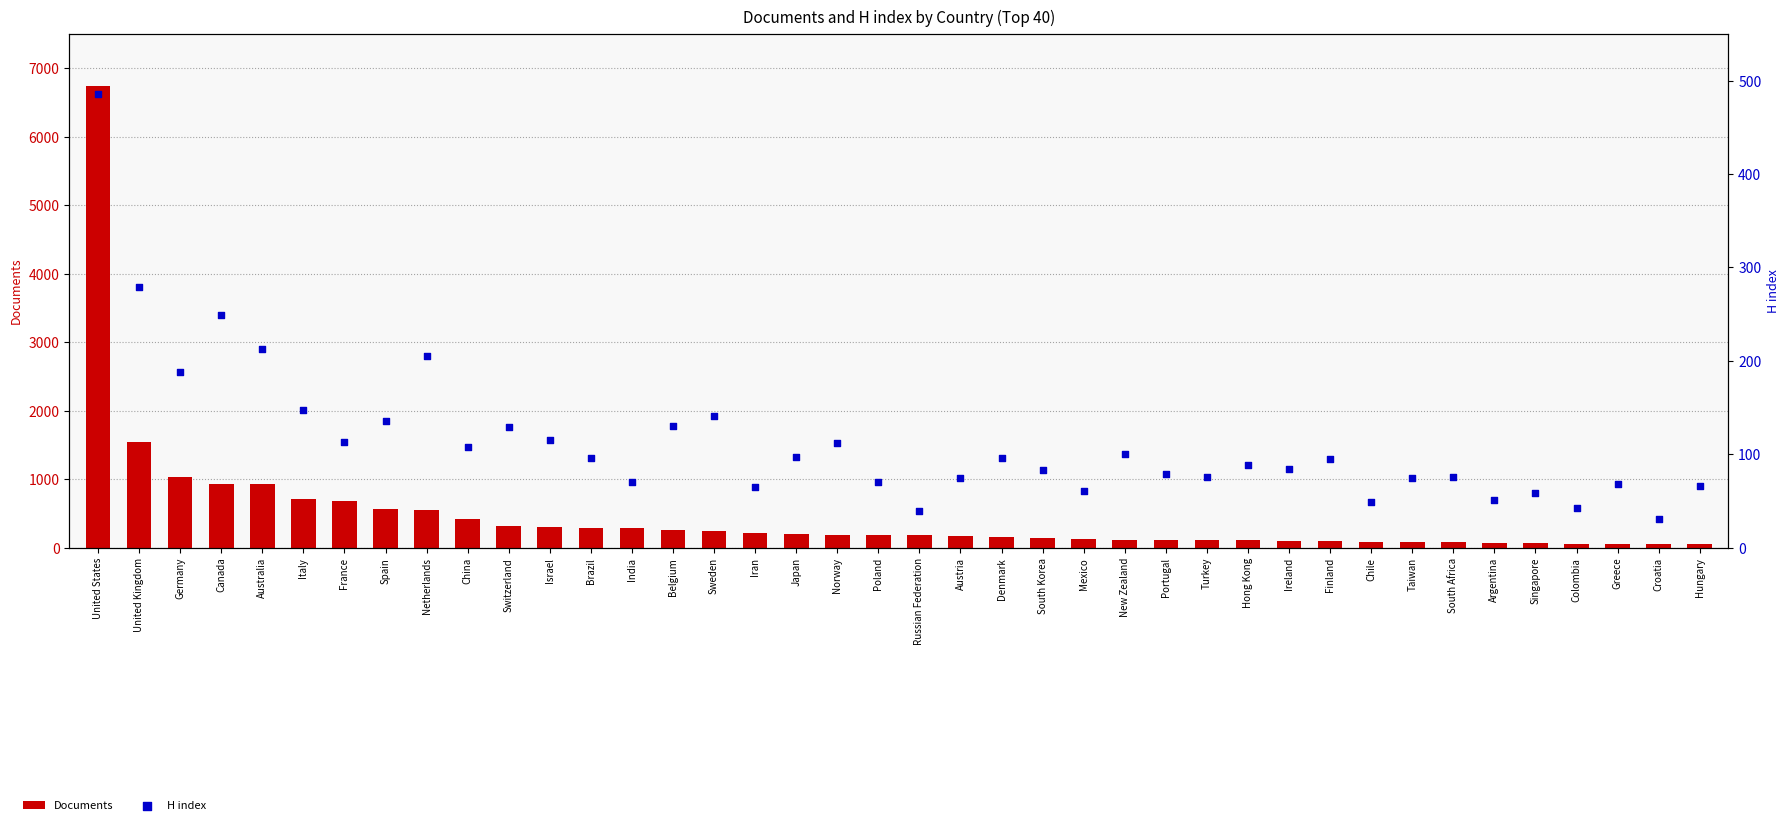

Which series has the largest total across all categories?

Documents